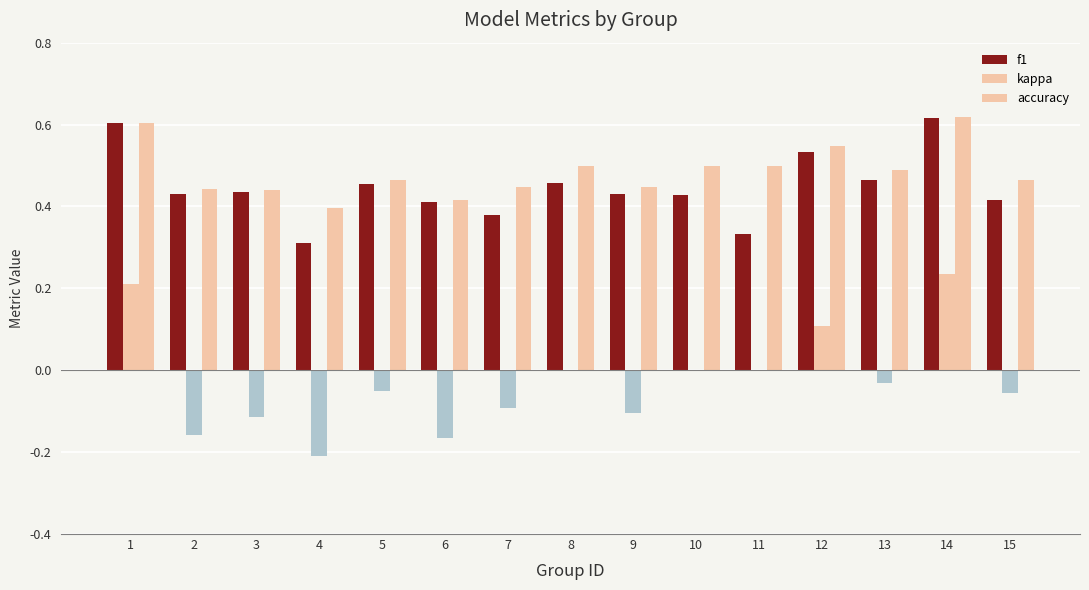

Which label corresponds to the largest value in the chart?

14